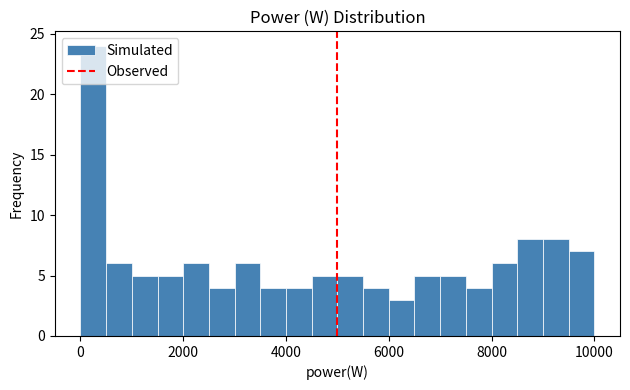

Around what value on the x-axis is the tallest bar? Give the approximate position of its centre, as read against the axis.

200